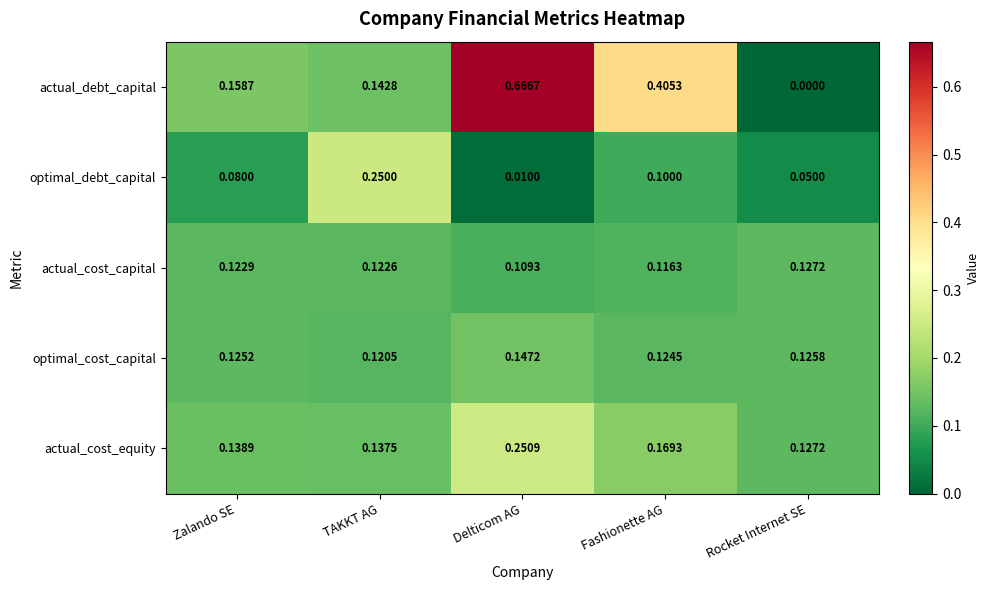

Where is optimal_cost_capital nearest to the value 0?

TAKKT AG